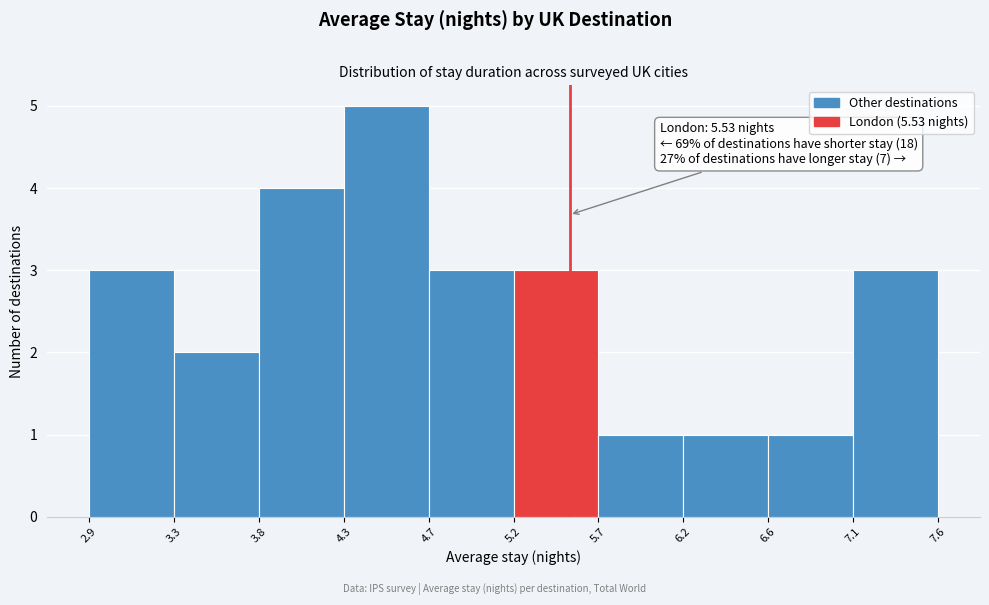

Which range on the x-axis has the tallest bar?

4.3 to 4.7